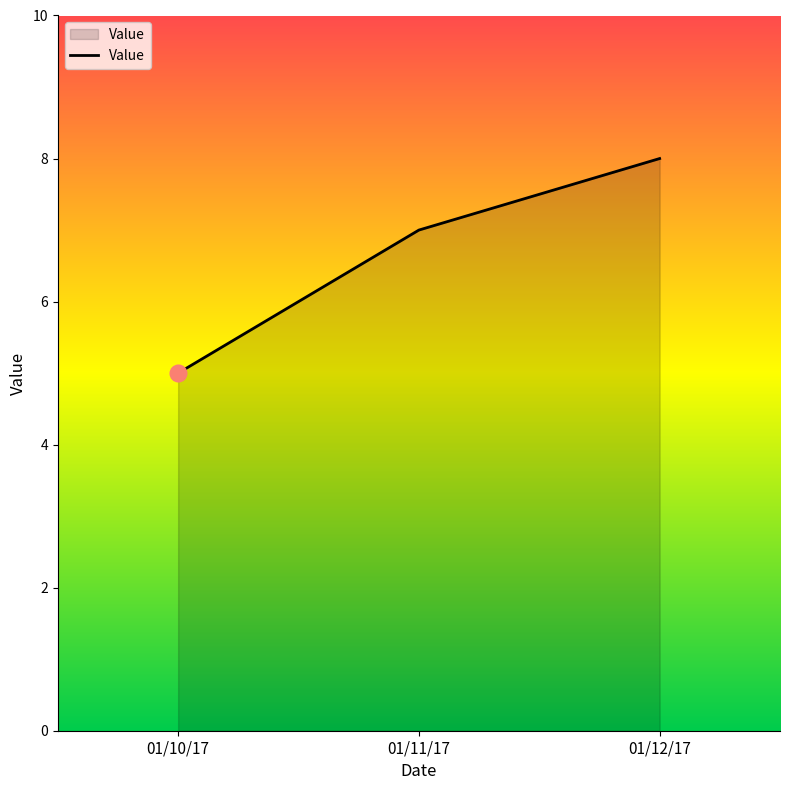

What position from the right is 01/12/17?

1